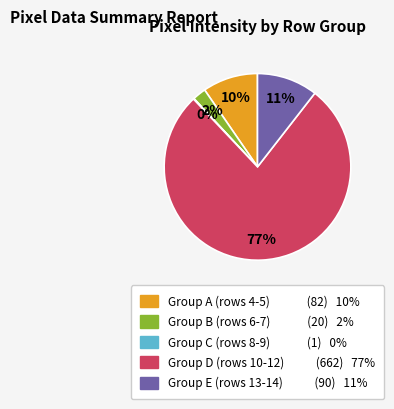

Does any single category account for the majority?

Yes